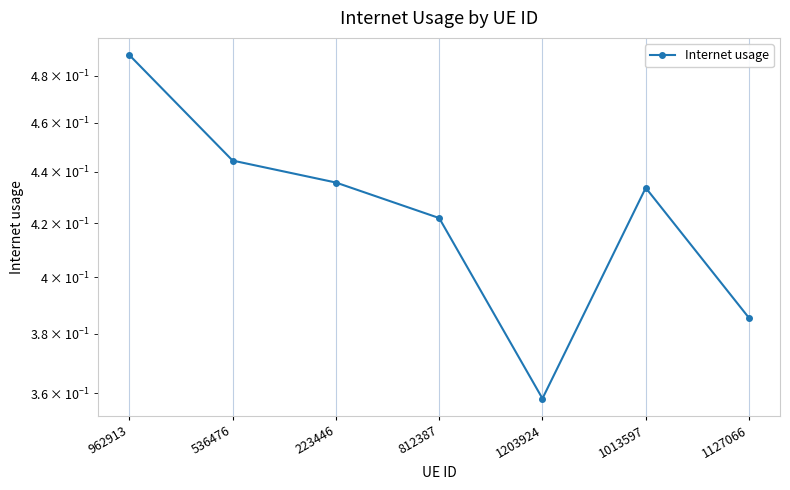

The value at 223446 is 0.6. True or false?

False